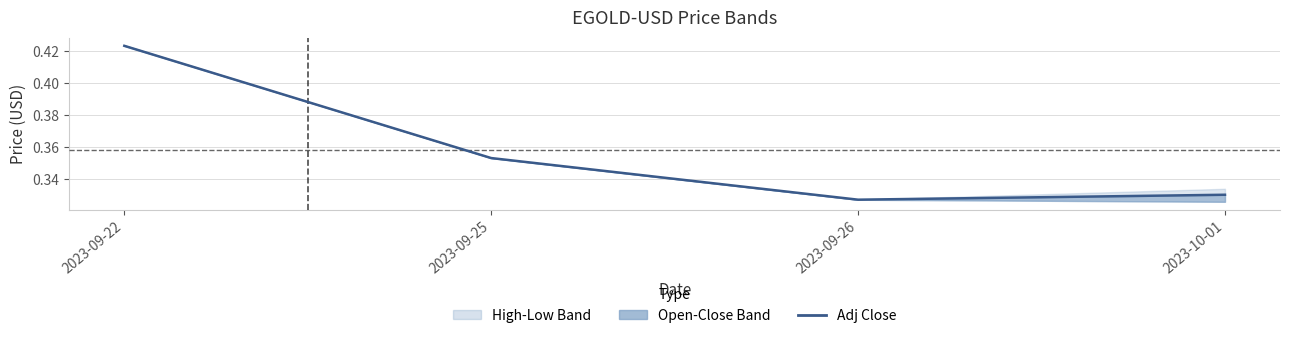

At which category does the data reach its first local valley?

2023-09-26